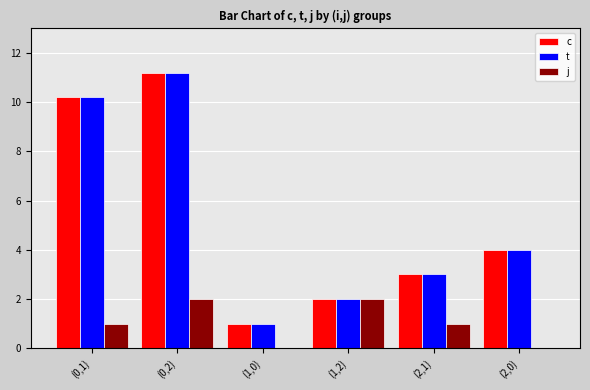

Count the number of categories in the chart.

6